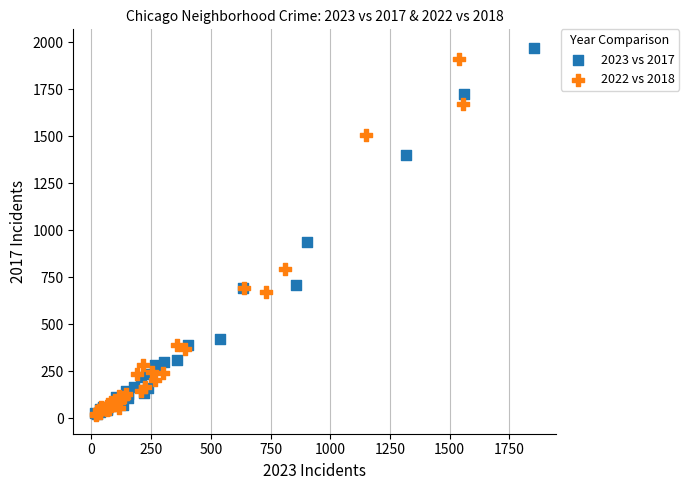

What are all the series names shown in the legend?

2023 vs 2017, 2022 vs 2018